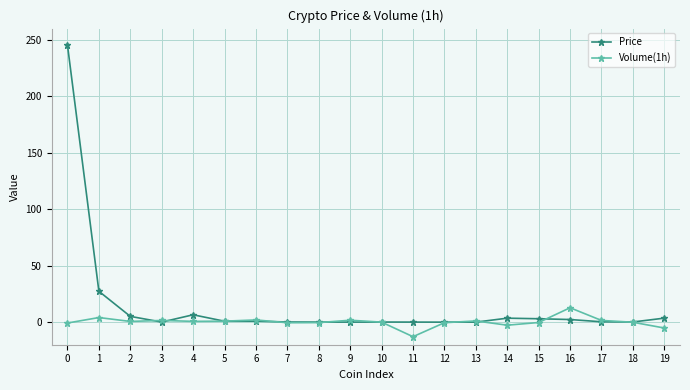

What is the smallest value displayed?

-12.9